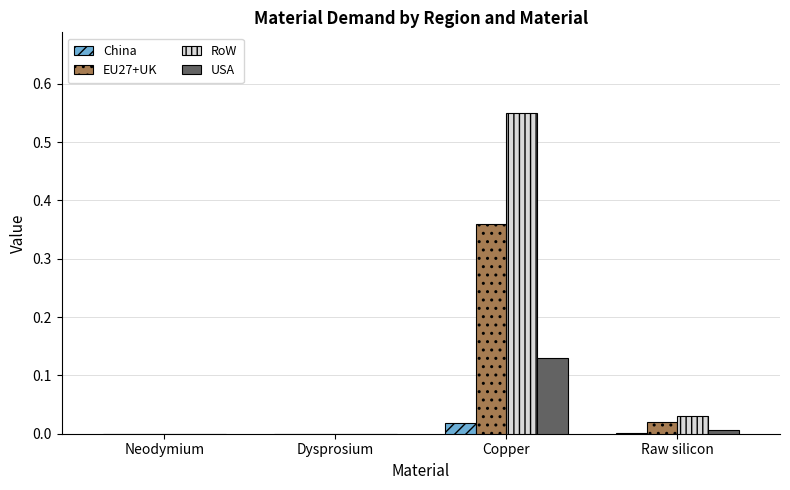

Which series has the largest total across all categories?

RoW